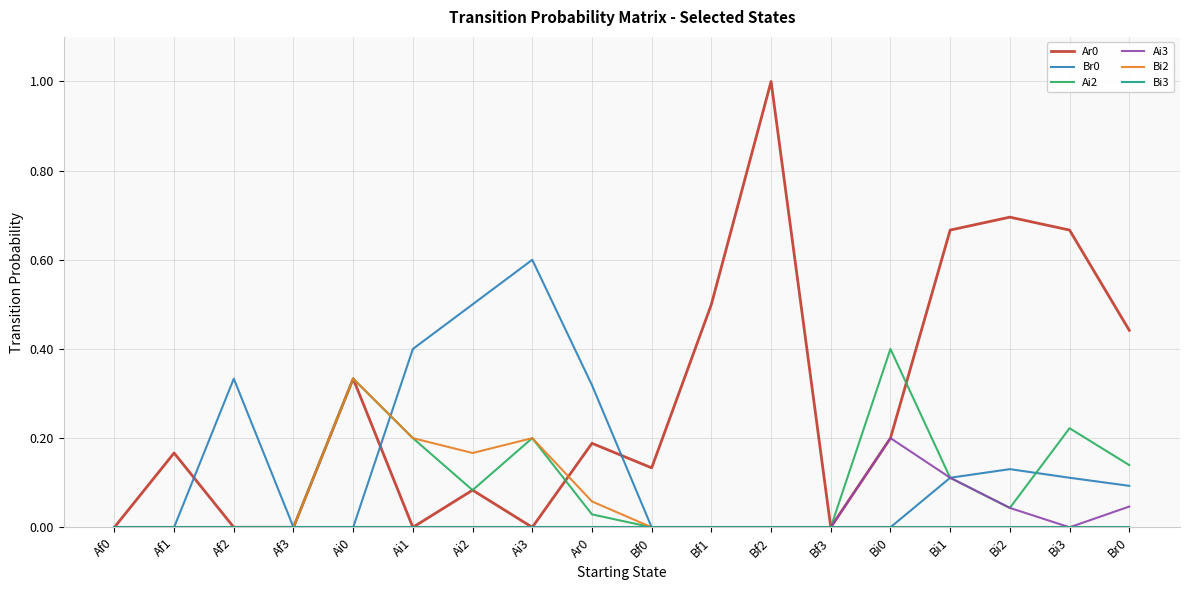

What is the maximum value shown in the chart?

1.0